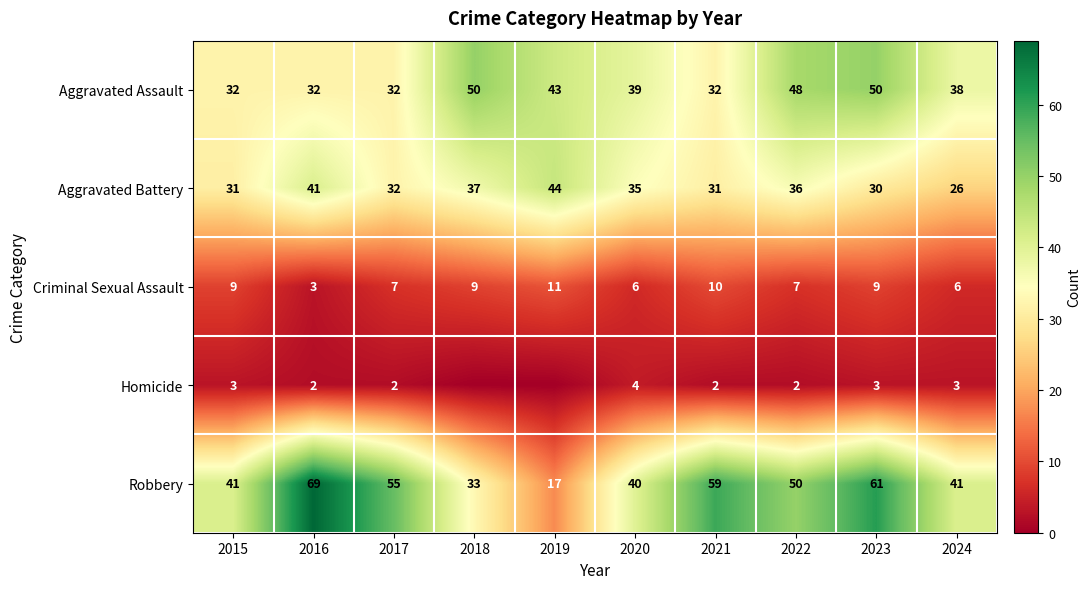

What is the sum of all Aggravated Battery values?

343